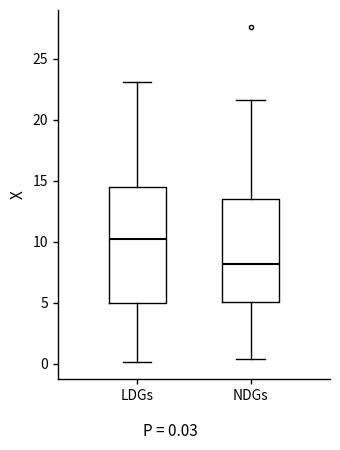

Reading left to right, read every box against the y-axis: the position of its median line, the range the box covers, and the ends of its whiskers. The values are not printed on the chart, so give them approximately, as read against the axis.

LDGs: median 10.5, box 5.0 to 14.5, whiskers 0.0 to 23.0
NDGs: median 8.0, box 5.0 to 13.5, whiskers 0.5 to 21.5